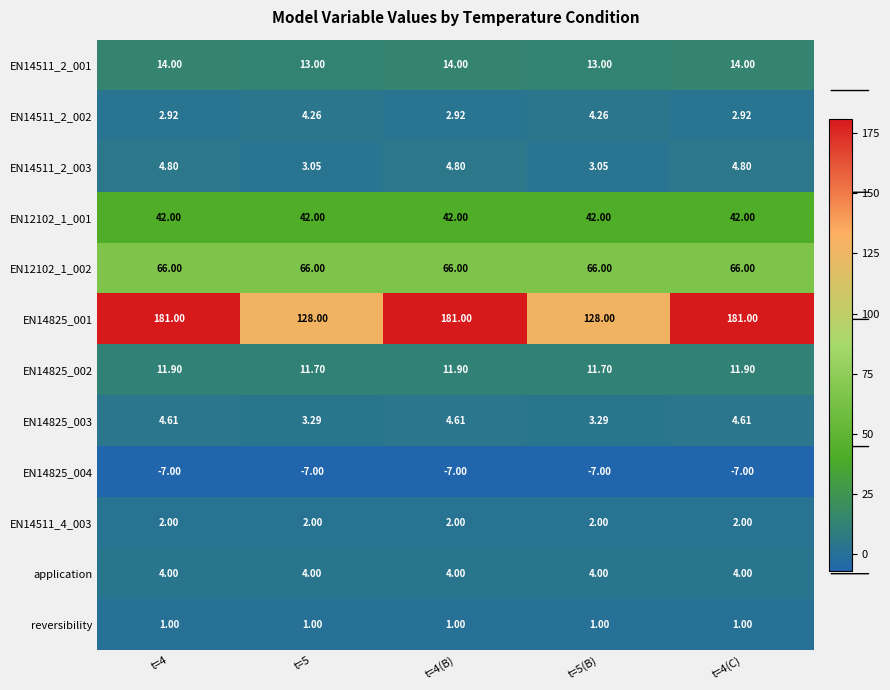

What is the spread (max minus min) of values at t=4(B)?

188.0